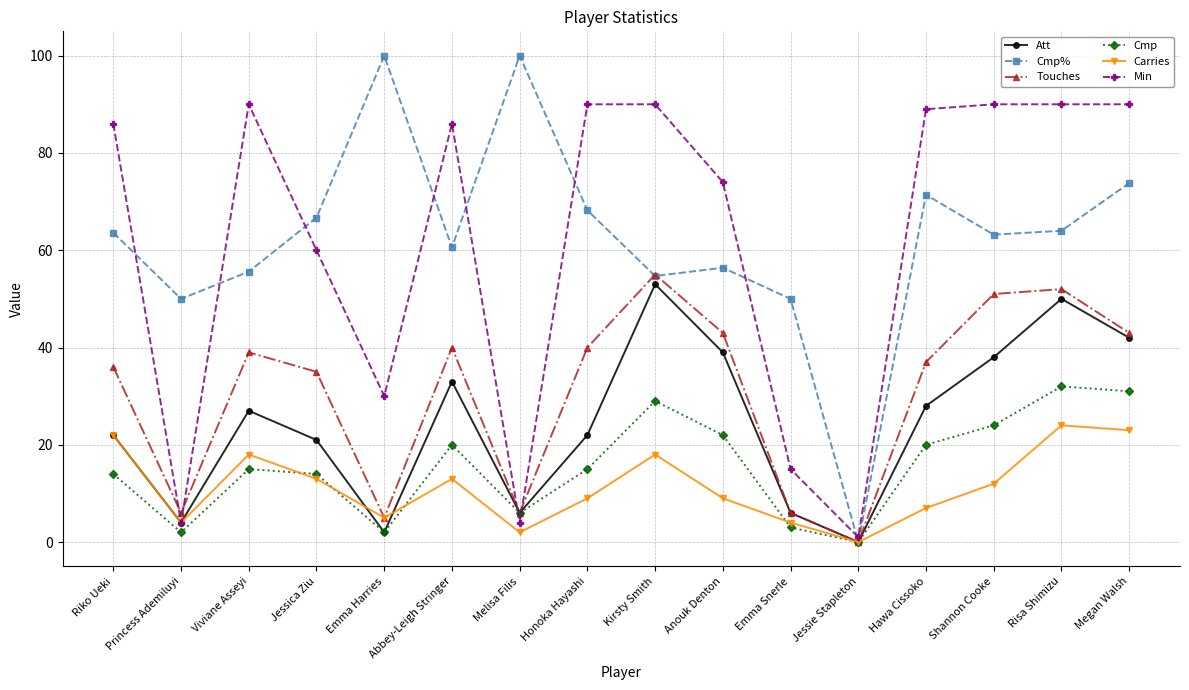

How many values in Att are above zero?

15